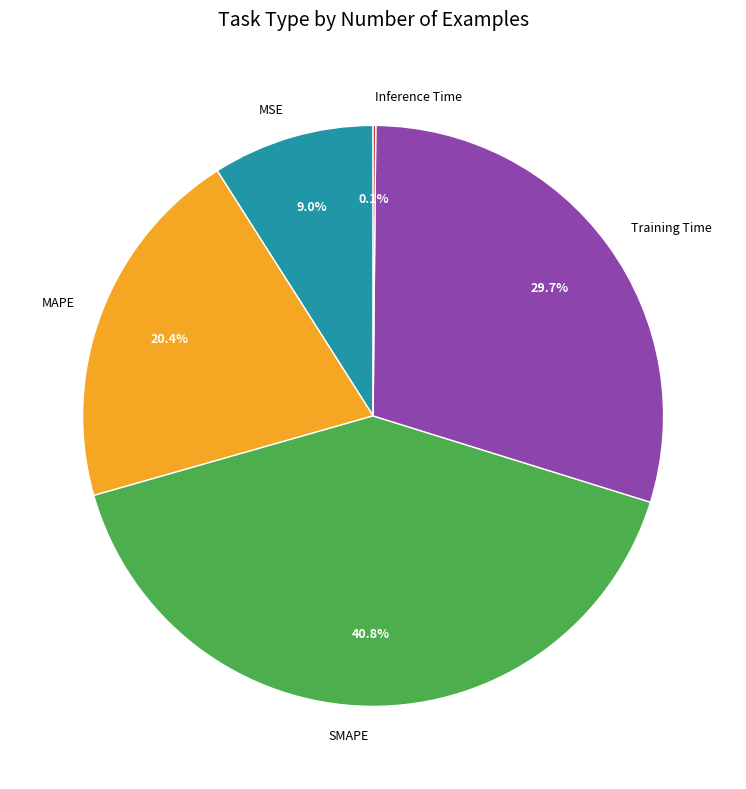

To the nearest percent, what percentage of the pie is MSE?

9%